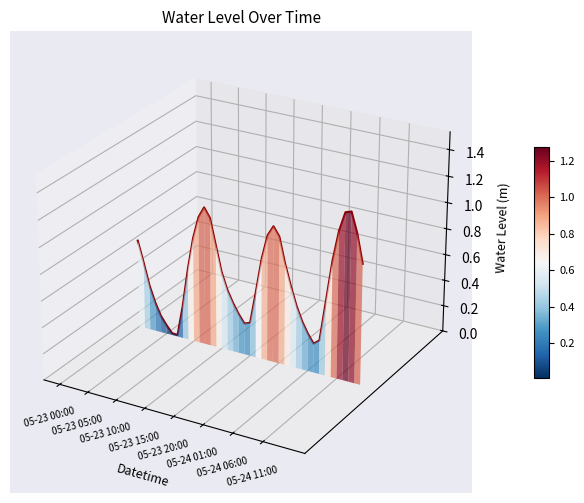

How many values are above zero?

13